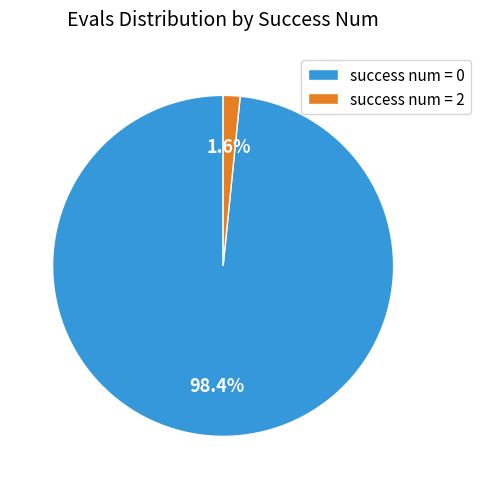

How many segments does this pie chart have?

2